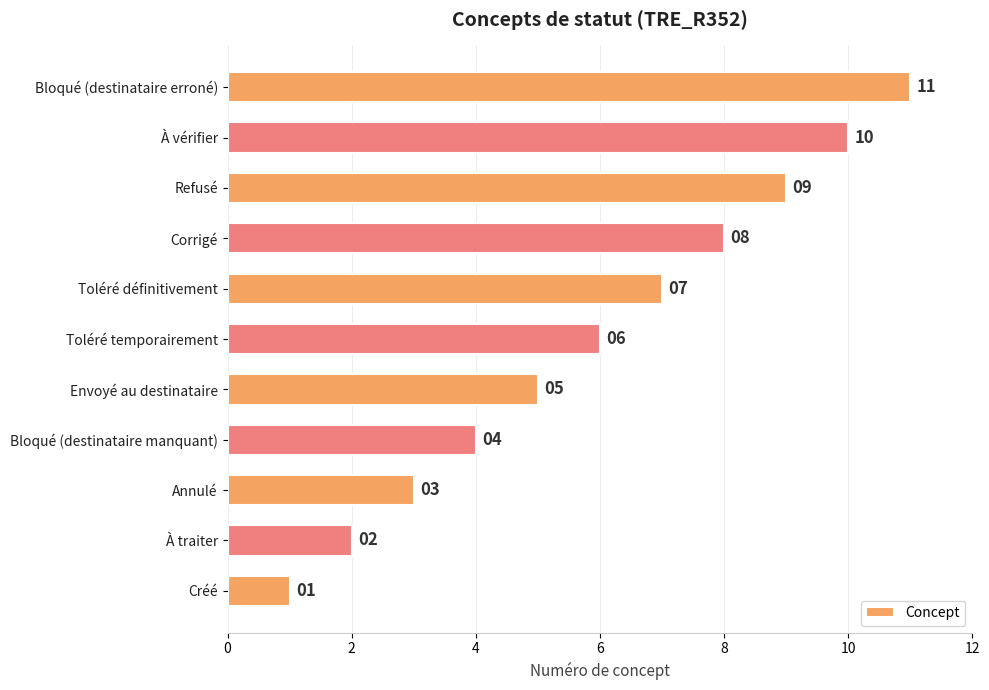

Rank the categories by value from highest to lowest.

Bloqué (destinataire erroné), À vérifier, Refusé, Corrigé, Toléré définitivement, Toléré temporairement, Envoyé au destinataire, Bloqué (destinataire manquant), Annulé, À traiter, Créé